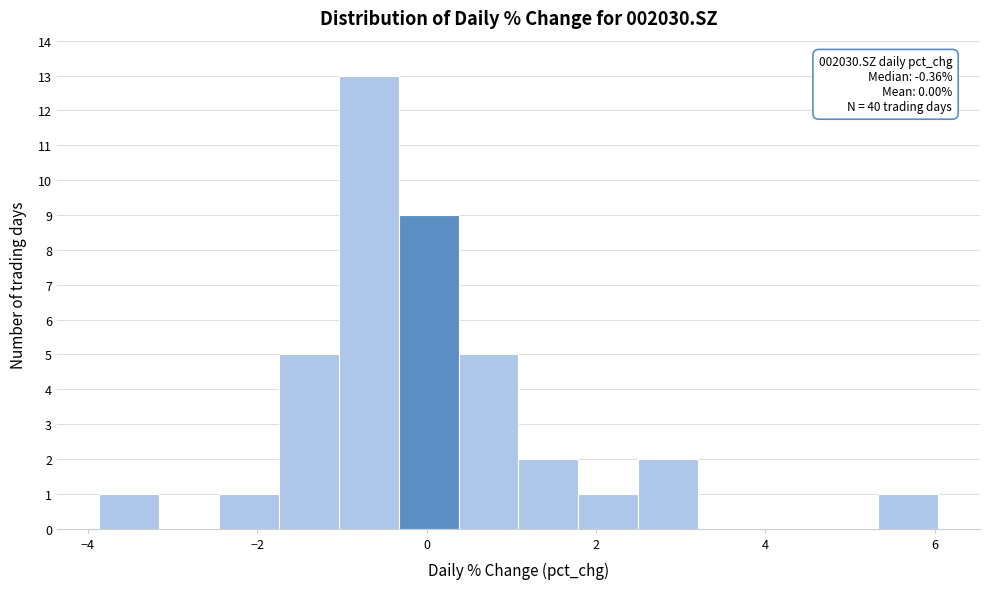

Around what value on the x-axis is the tallest bar? Give the approximate position of its centre, as read against the axis.

-0.6